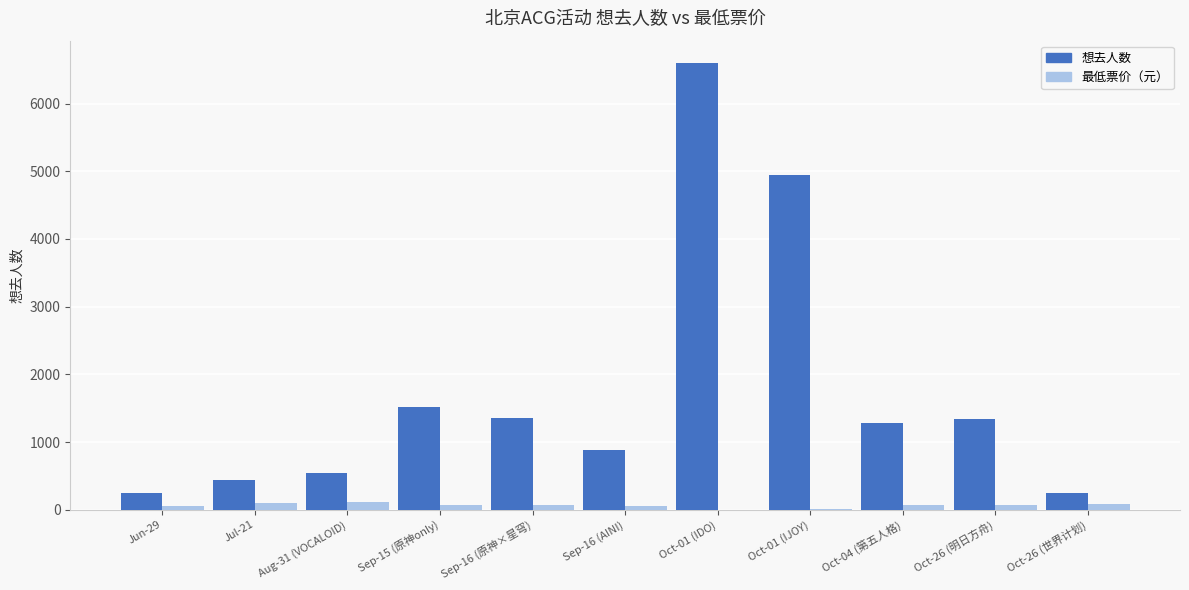

What is the total value across all series at Sep-16 (原神×星穹)?

1418.0